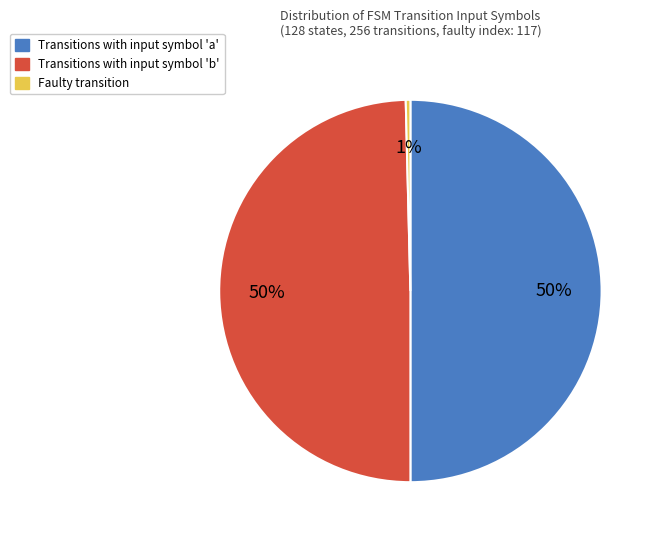

Is the sum of input_symbol a and other greater than half?

Yes